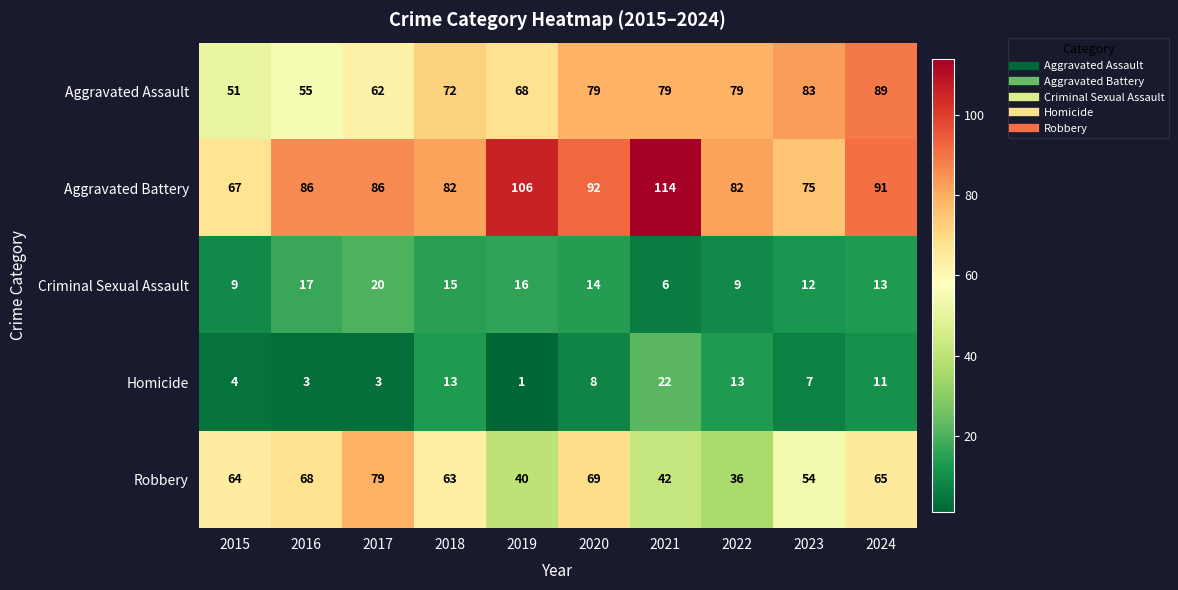

What is the greatest value displayed?

114